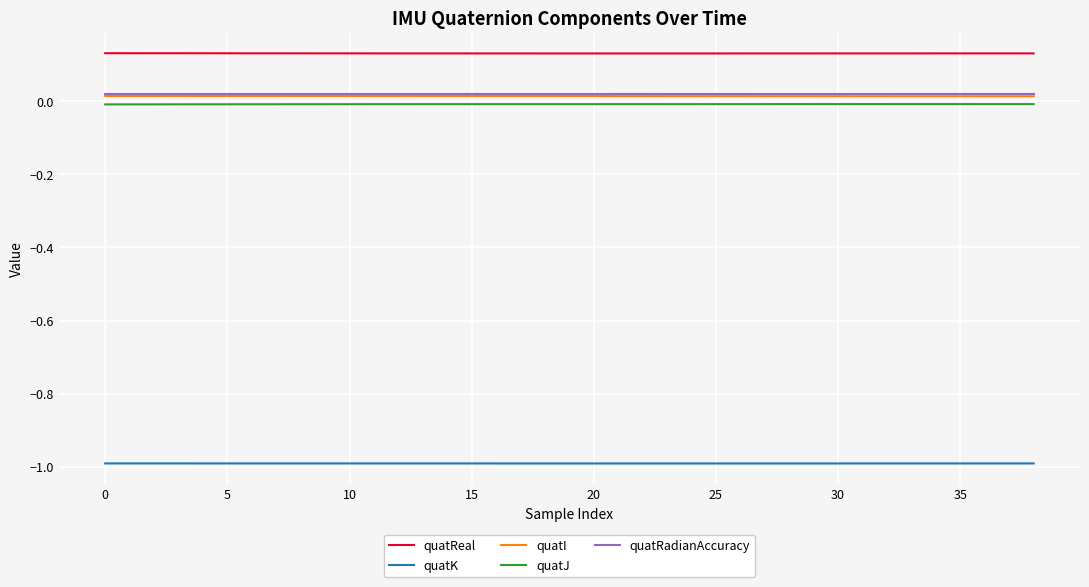

Does the chart have visible grid lines?

Yes